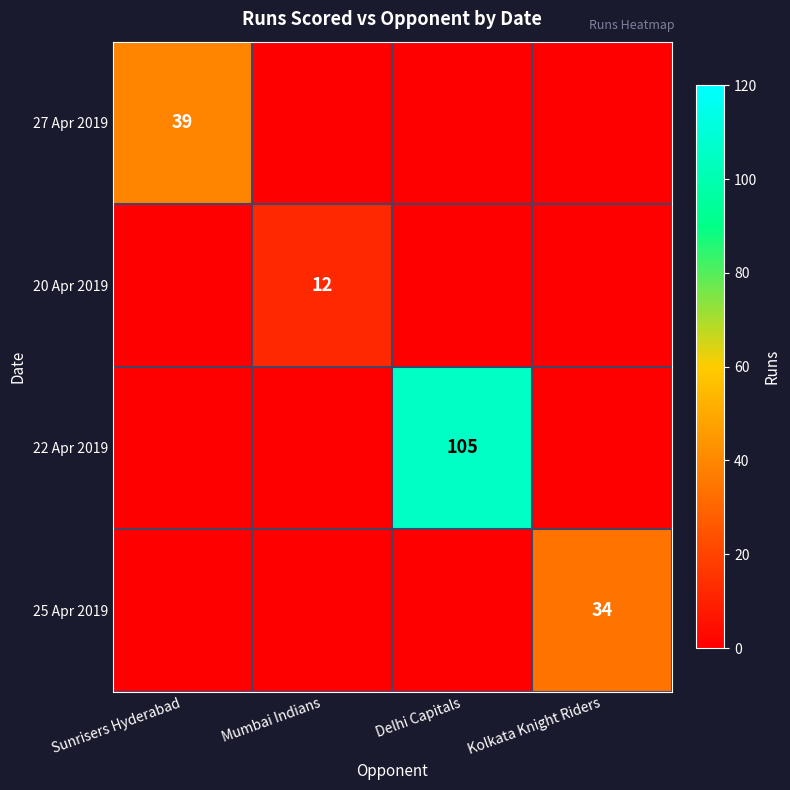

True or false: 20 Apr 2019 has a value of 12 at Mumbai Indians.

True